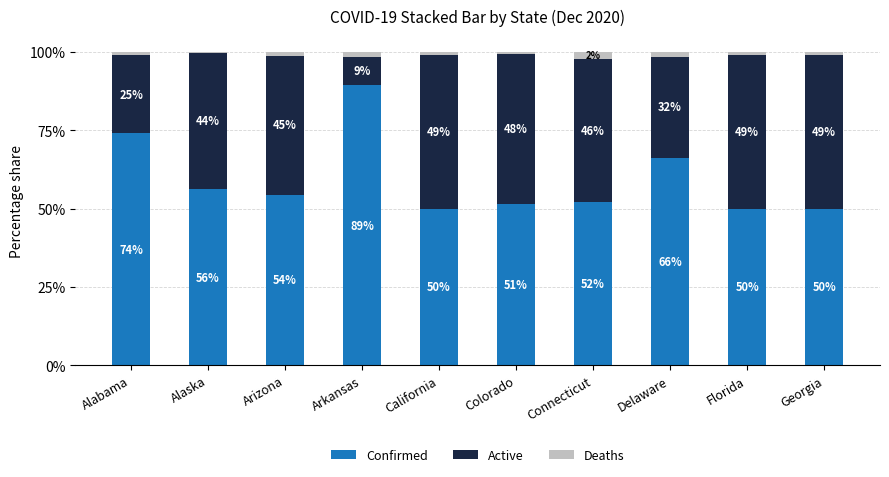

The Confirmed series shows 51.4 at Colorado. True or false?

True